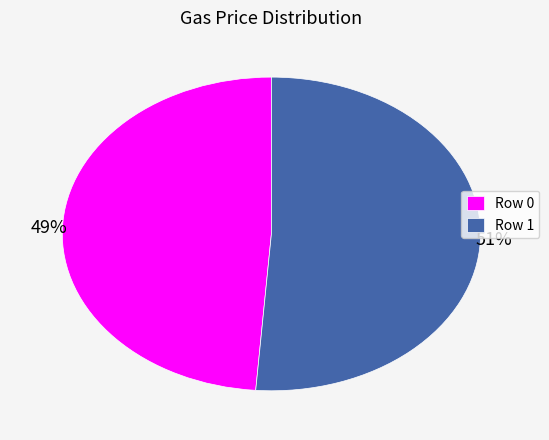

To the nearest percent, what is the difference between the largest and smallest slice percentages?

2%